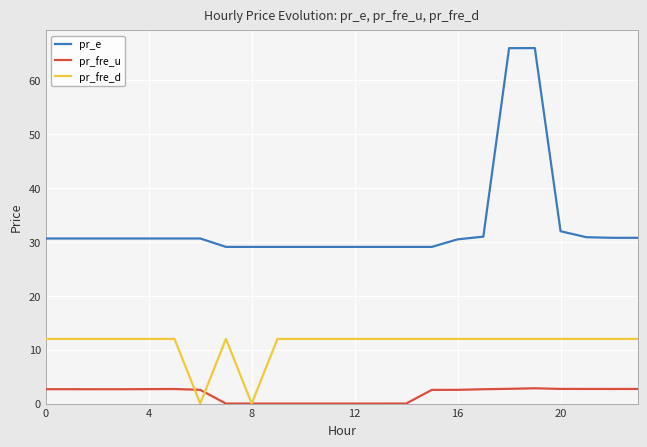

What is the lowest value of the pr_e series?

29.1